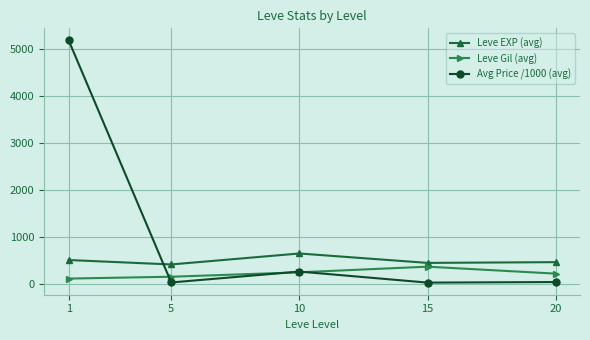

In Leve EXP (avg), how many points are higher than both neighbors (excluding endpoints)?

1